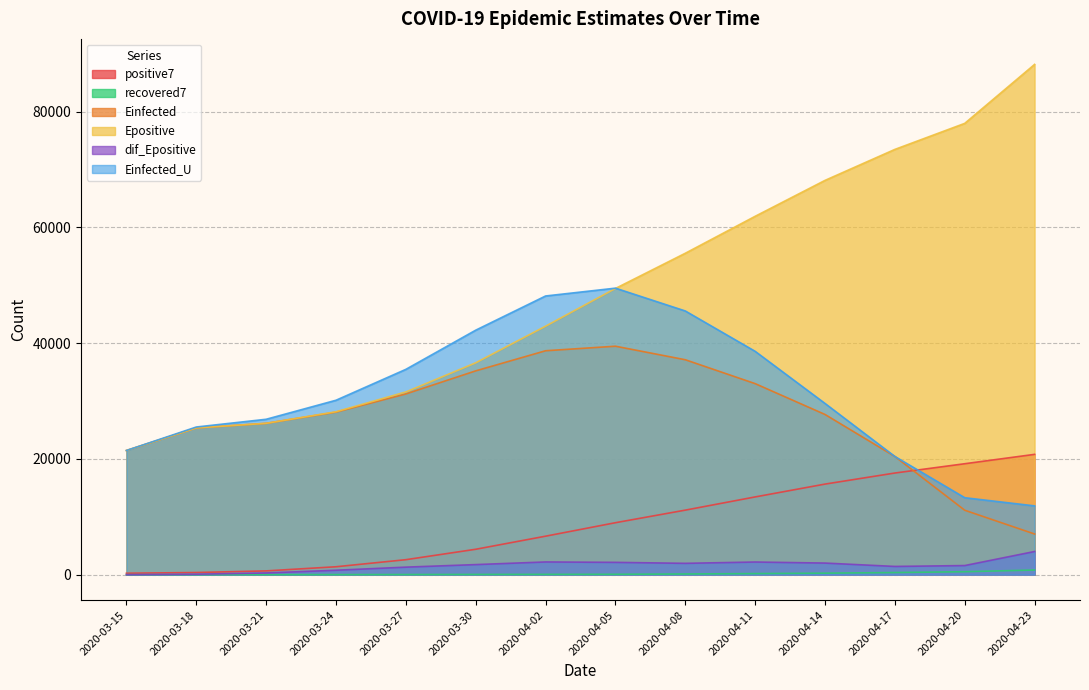

True or false: Einfected_U has a value of 65513.9 at 2020-04-11.

False